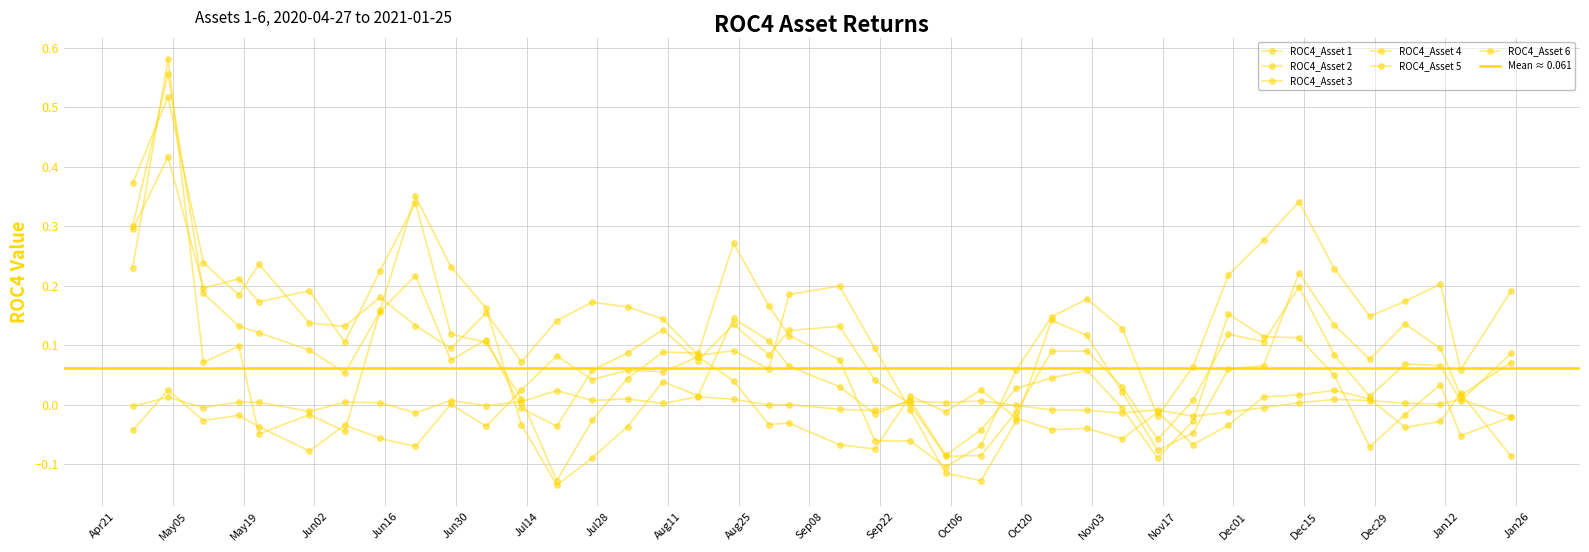

True or false: ROC4_Asset 2 has more than 0 interior local peaks.

True